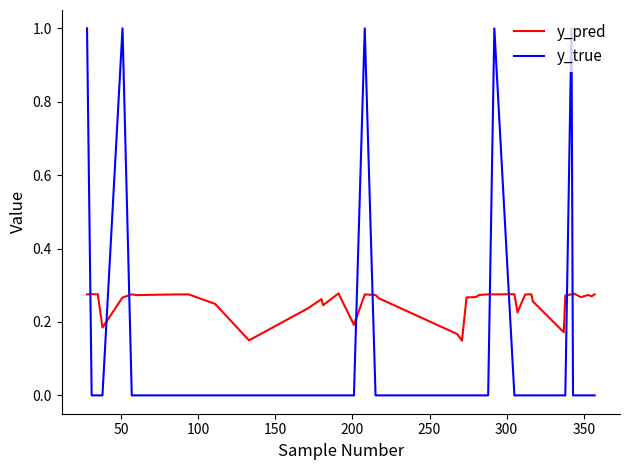

How many y_pred values are between 0 and 1?

40